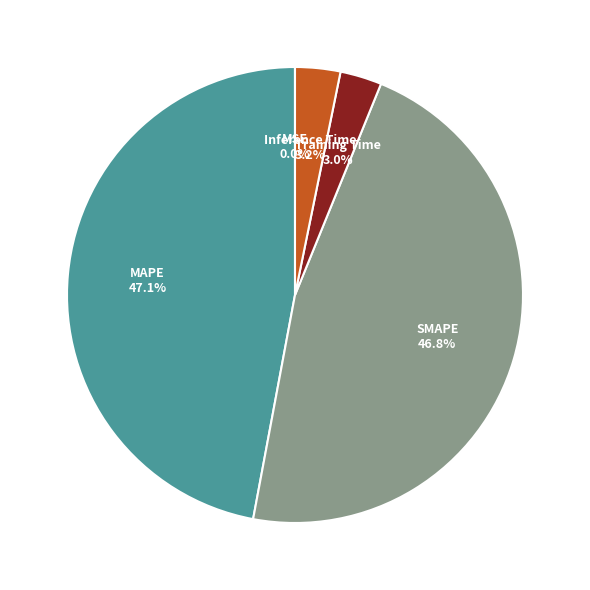

Between SMAPE and Training Time, which is larger?

SMAPE